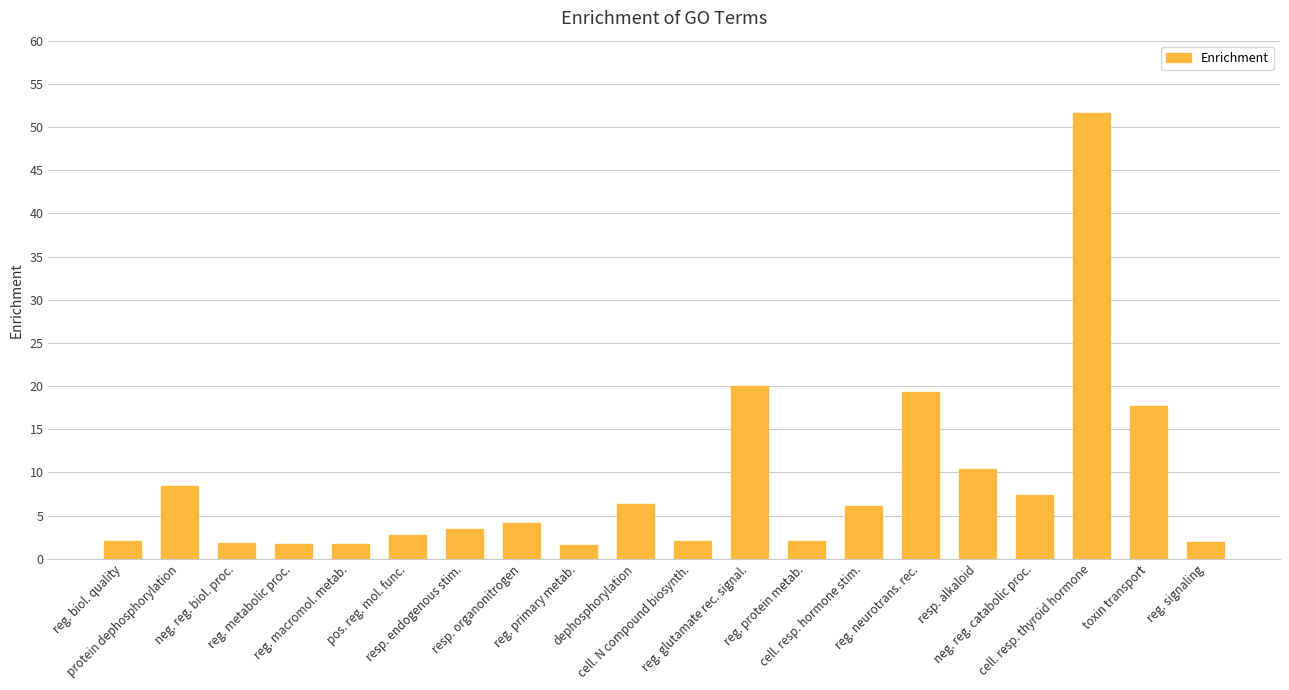

What is the value of the 18th bar from the left?

51.6